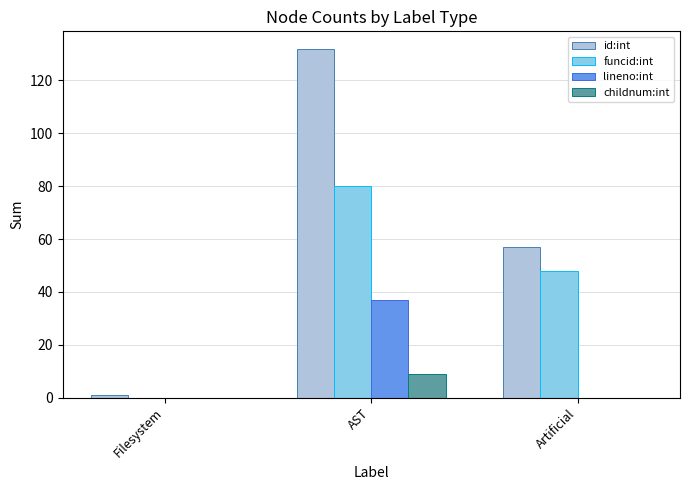

Which series changed the most between Filesystem and AST?

id:int